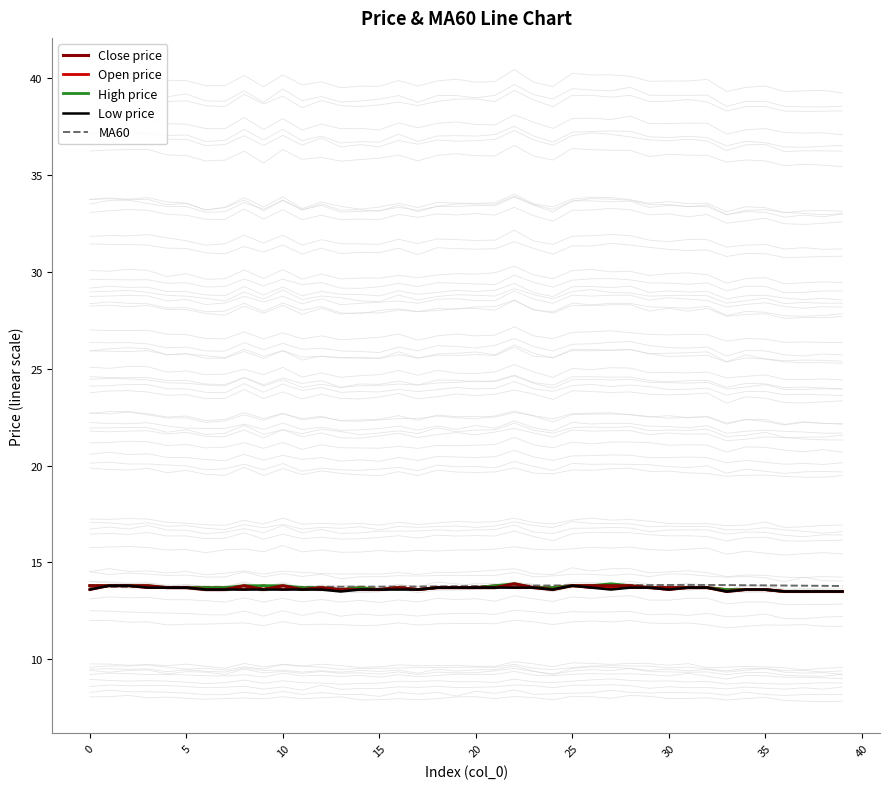

The High price series shows 6.6 at 22. True or false?

False